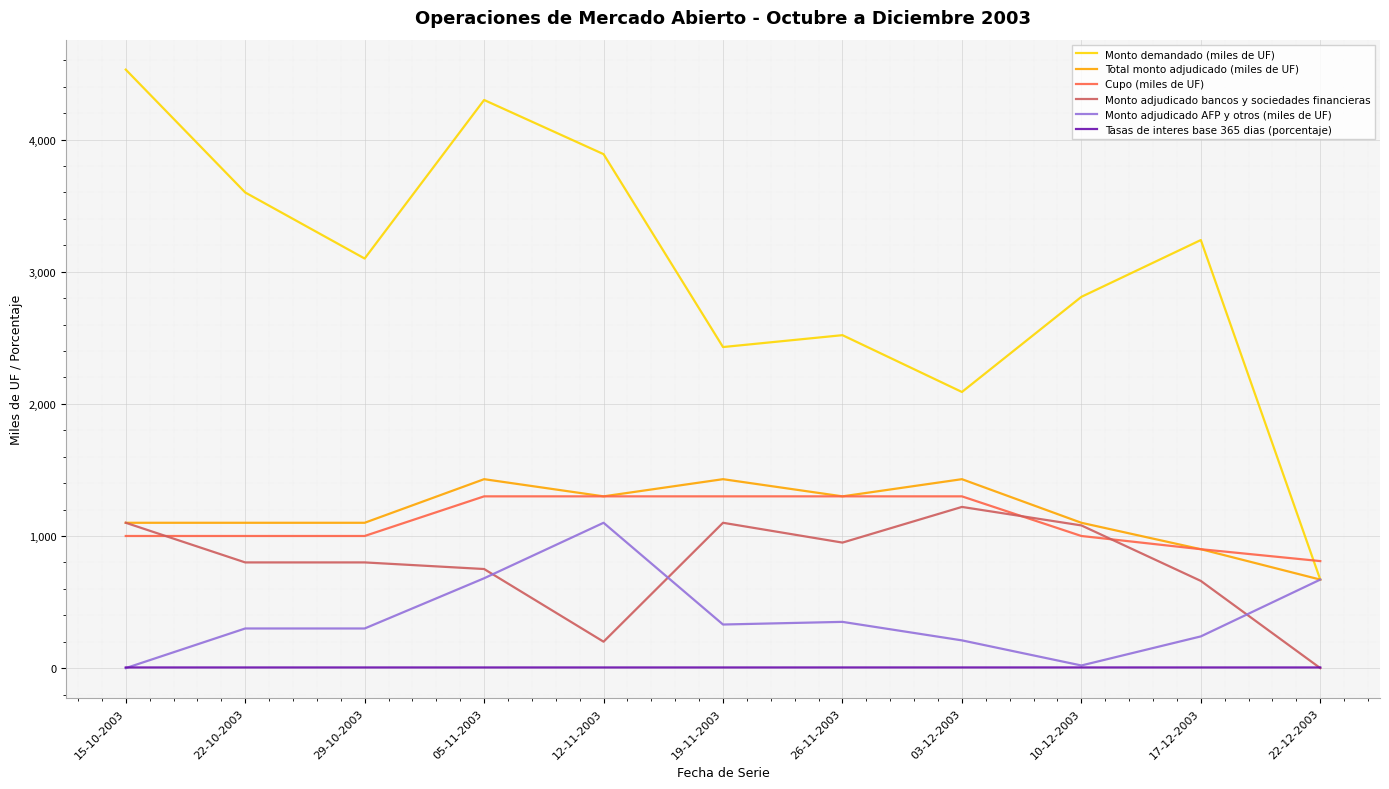

How many lines are shown in the chart?

6